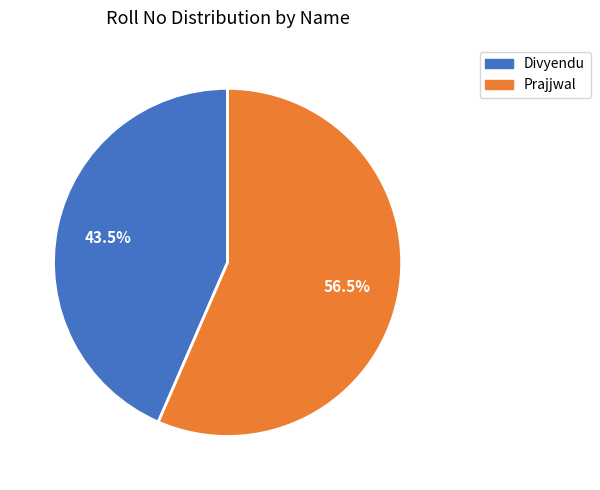

Count the number of slices in the pie.

2